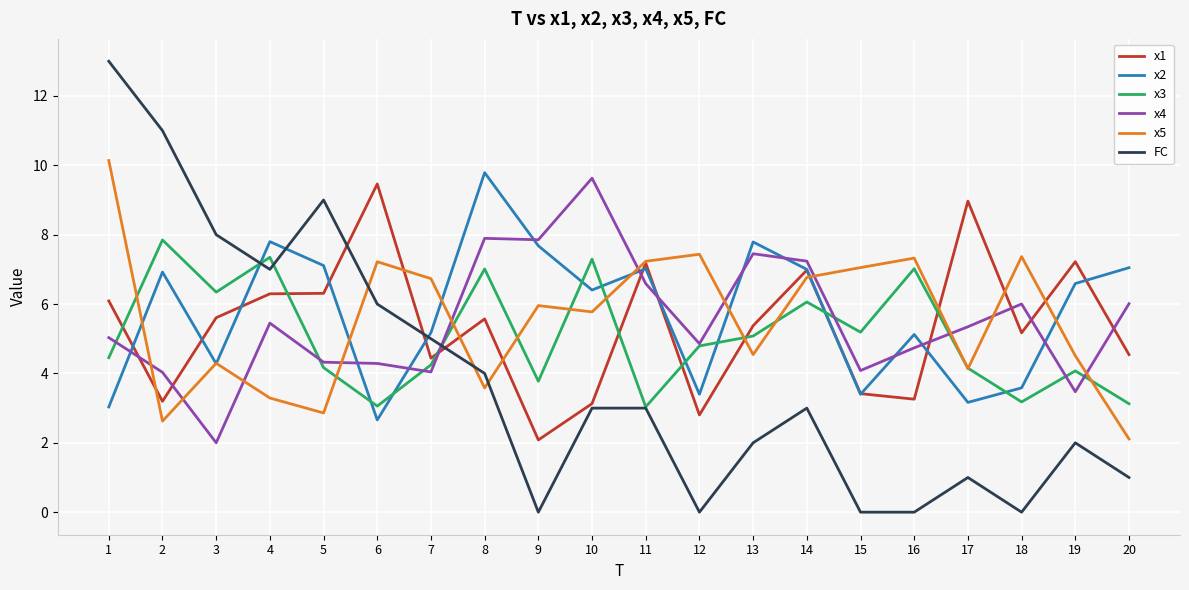

What is the average value of the x1 series?

5.4